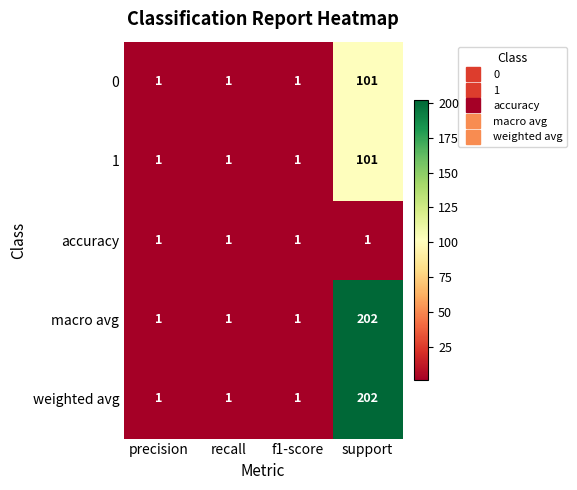

The value of macro avg at recall is 1. True or false?

True